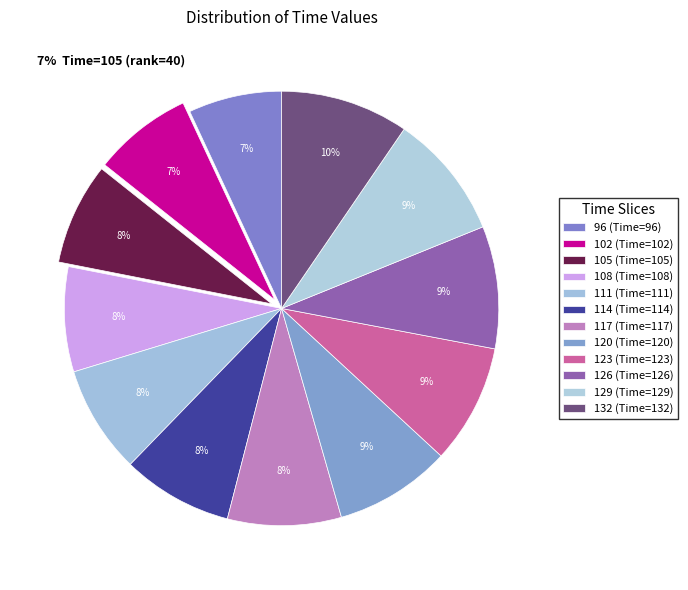

Is there any slice that represents more than half of the pie?

No